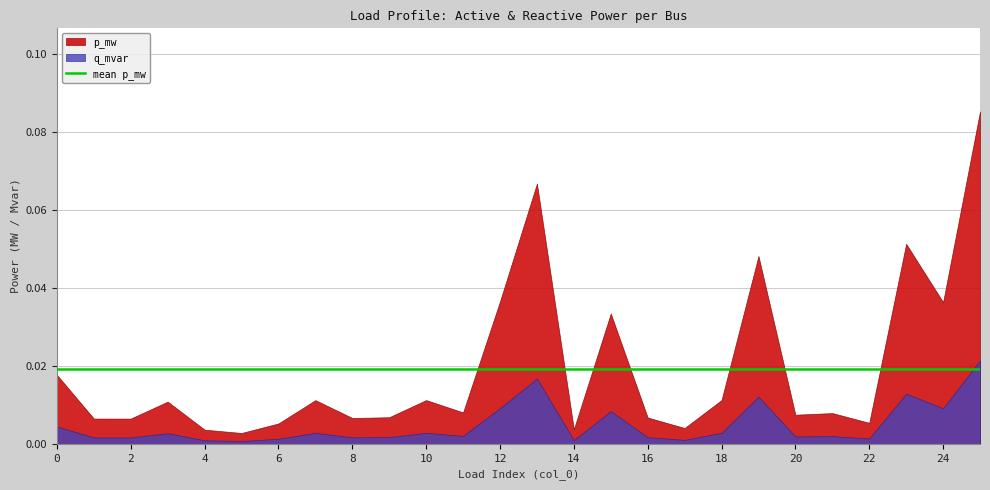

At which category is the sum across all series the highest?

25